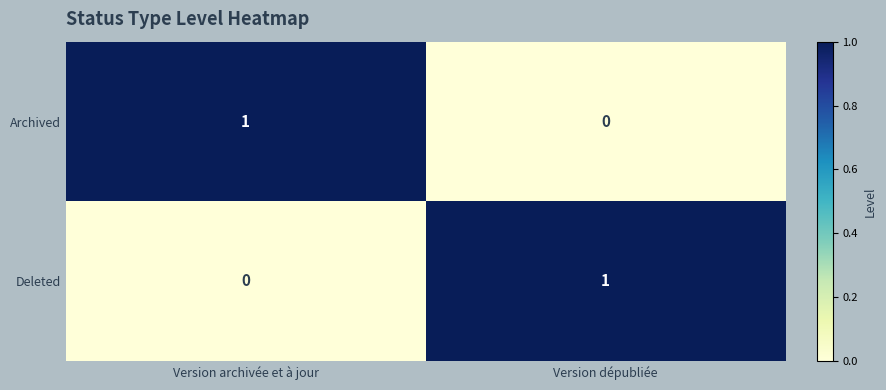

The Archived series shows -1 at Version dépubliée. True or false?

False